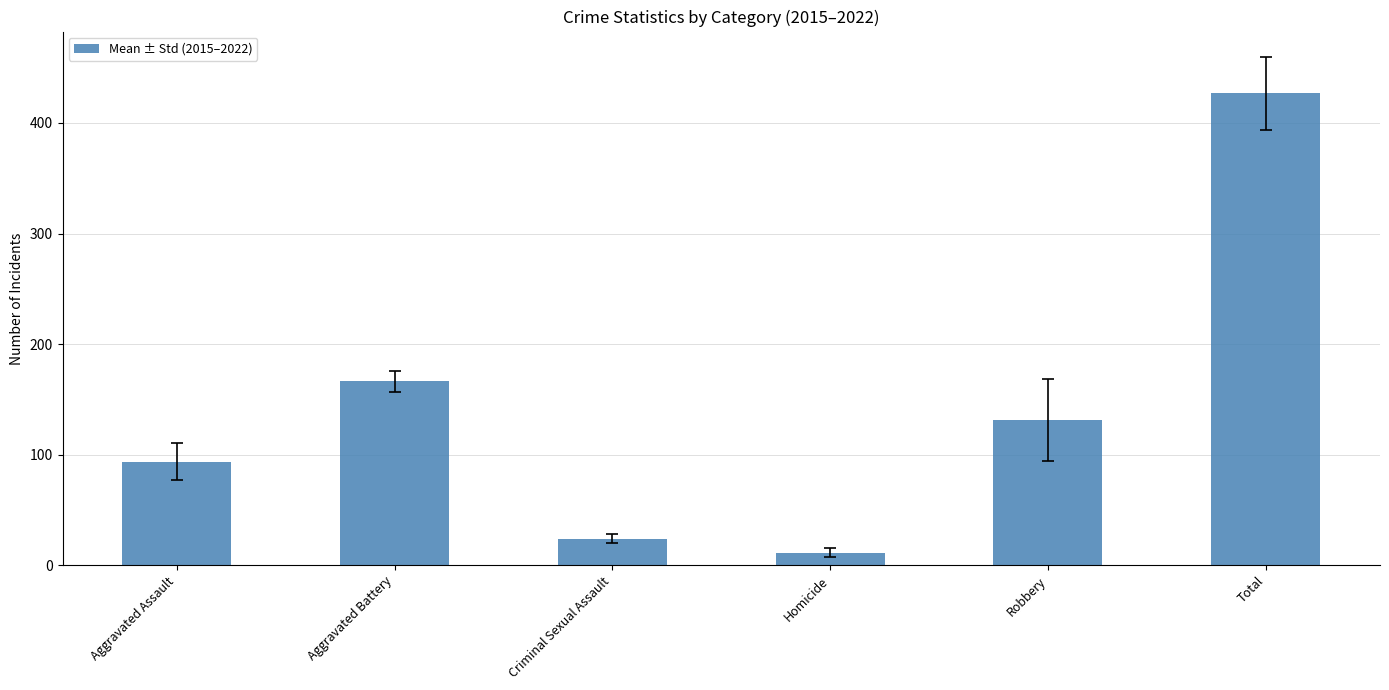

Rank the categories by value from lowest to highest.

Homicide, Criminal Sexual Assault, Aggravated Assault, Robbery, Aggravated Battery, Total